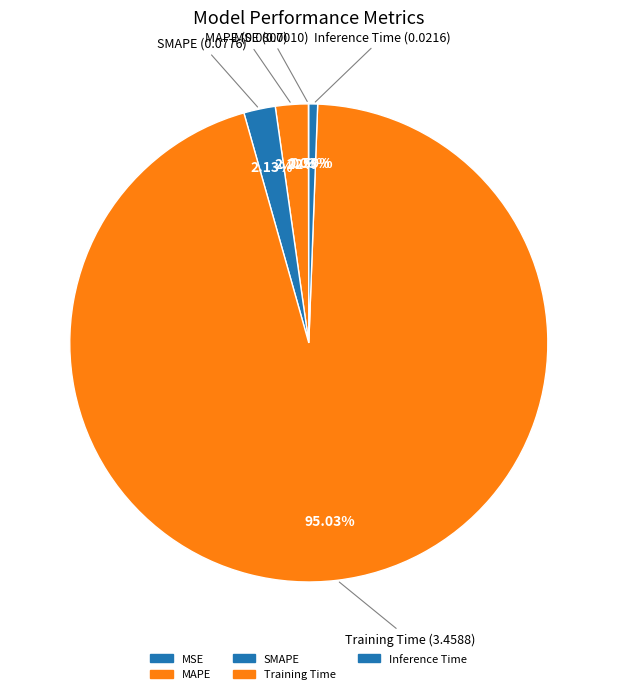

To the nearest percent, what is the difference between the largest and smallest slice percentages?

95%